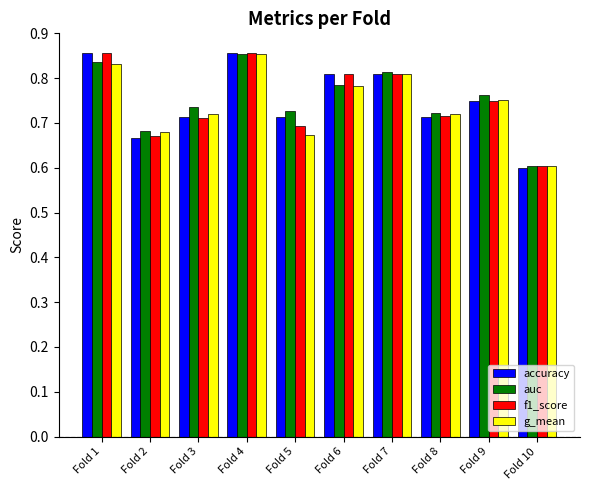

Which series changed the most between Fold 7 and Fold 8?

accuracy